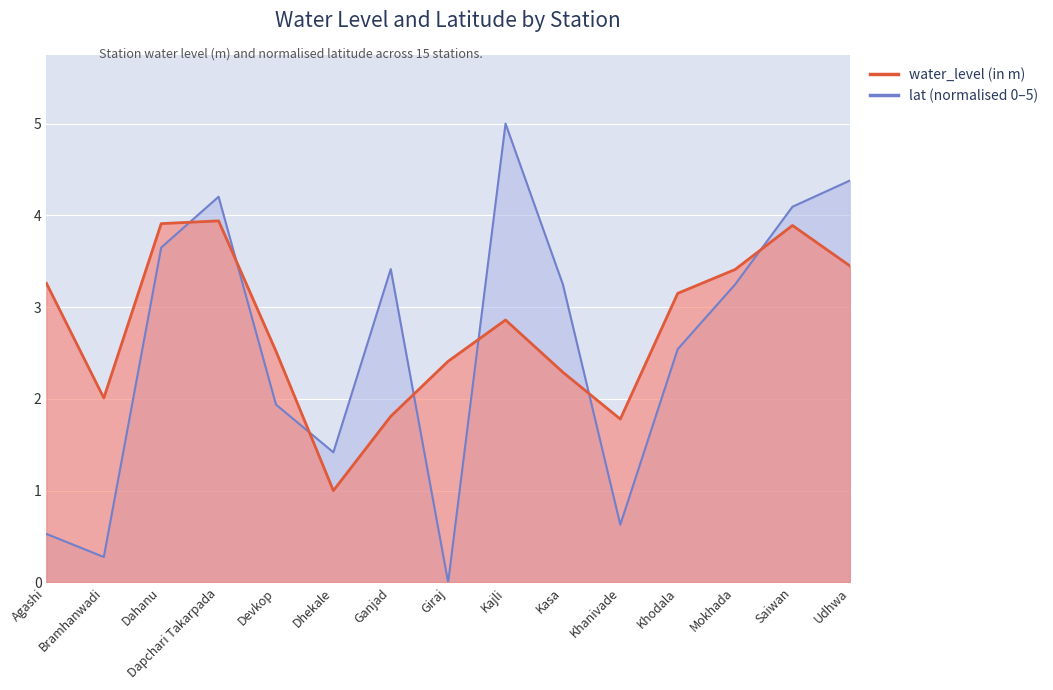

At which category does water_level (in m) reach its first local peak?

Dapchari Takarpada